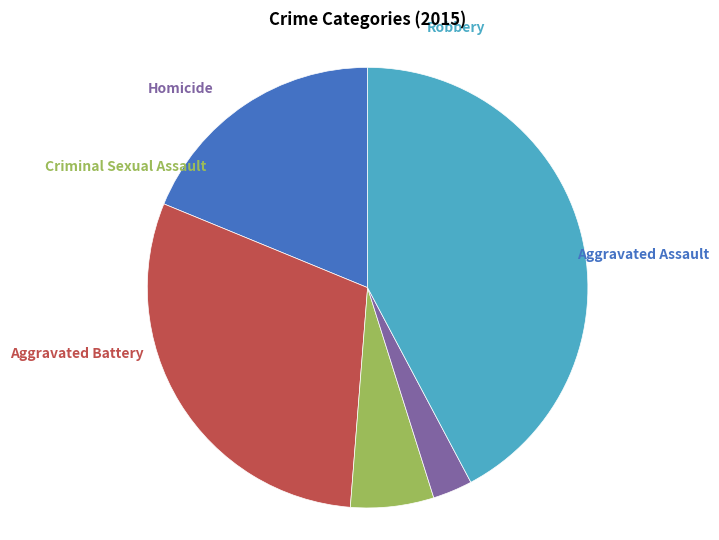

Is there a majority slice in this chart?

No